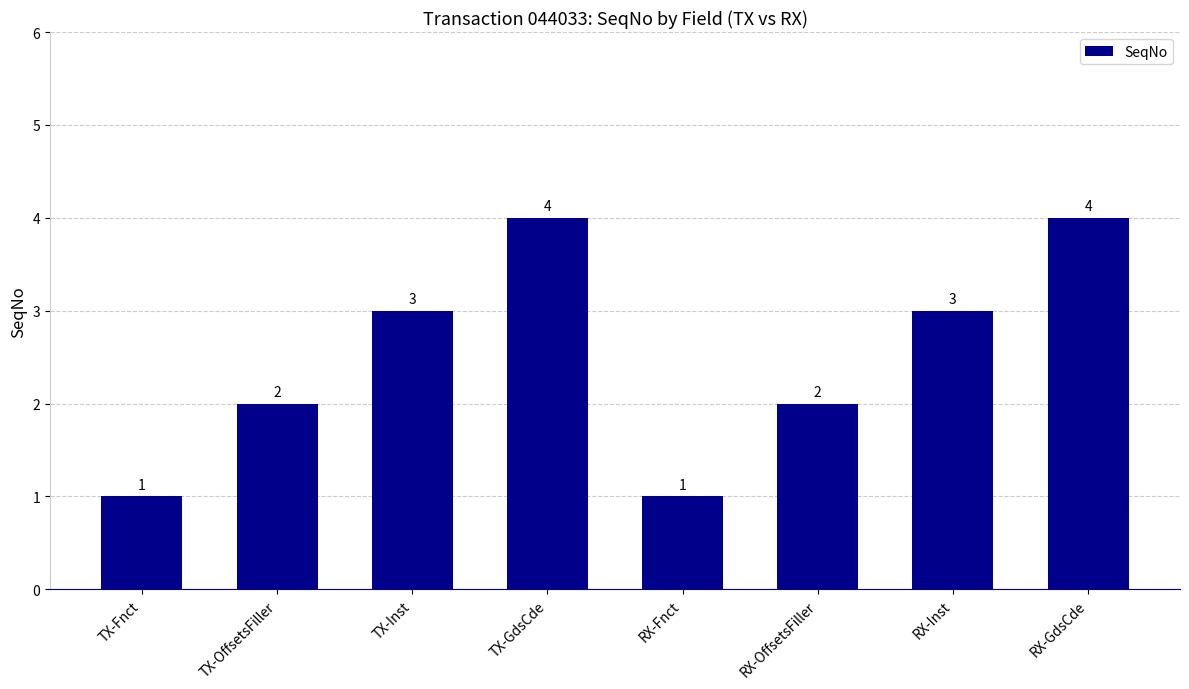

Reading right to left, list all the values displayed in this chart.

4	3	2	1	4	3	2	1